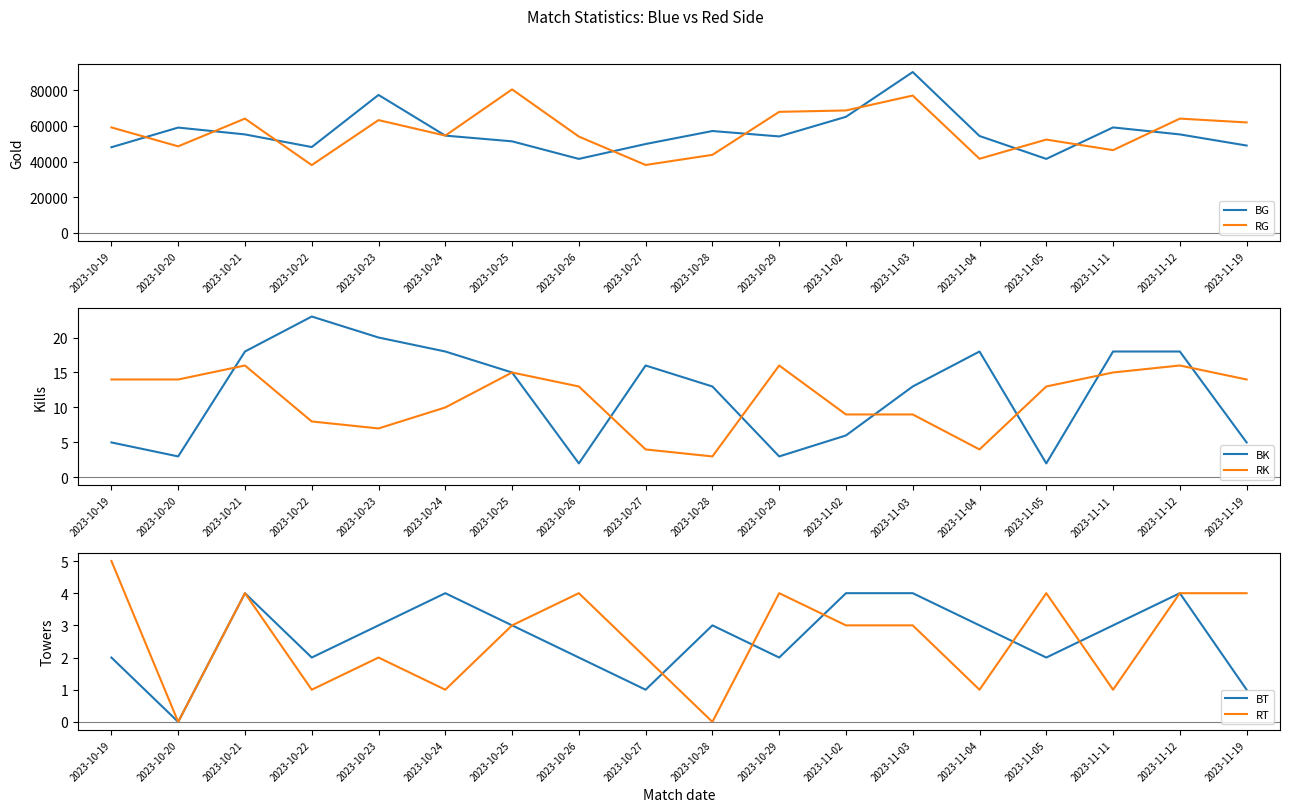

What is the difference between the RT values at 2023-10-21 and 2023-10-28?

4